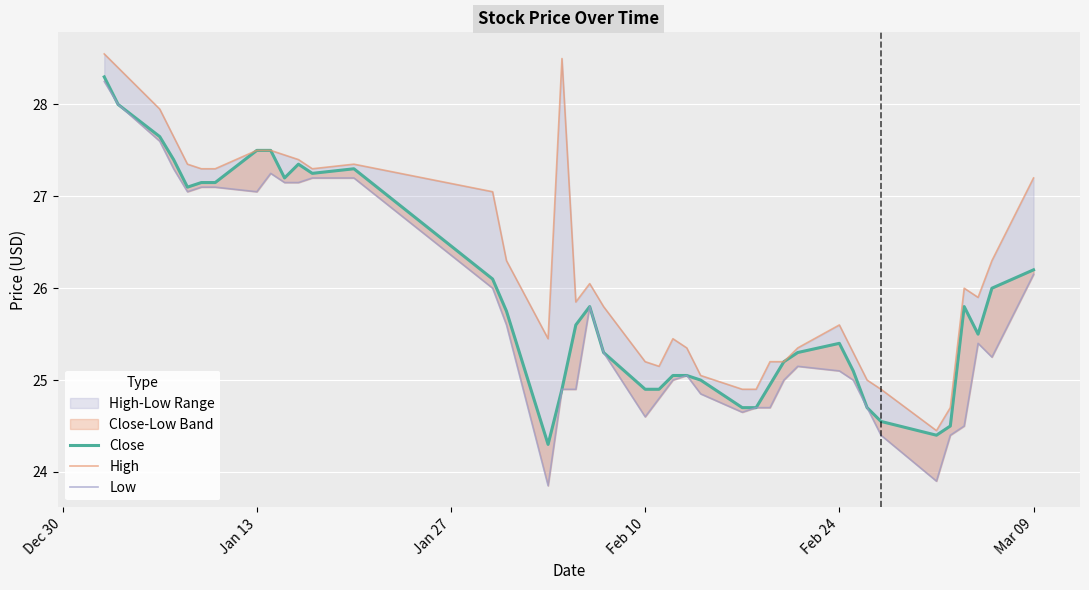

Reading left to right, transcribe all the data shown in this chart.

Close: 28.3	28.0	27.6	27.4	27.1	27.1	27.1	27.5	27.5	27.2	27.4	27.2	27.3	26.1	25.8	24.3	24.9	25.6	25.8	25.3	24.9	24.9	25.0	25.0	25.0	24.7	24.7	25.0	25.2	25.3	25.4	25.1	24.7	24.5	24.4	24.5	25.8	25.5	26.0	26.2
High: 28.5	28.4	28.0	27.6	27.4	27.3	27.3	27.5	27.5	27.5	27.4	27.3	27.4	27.0	26.3	25.5	28.5	25.9	26.0	25.8	25.2	25.1	25.5	25.4	25.0	24.9	24.9	25.2	25.2	25.4	25.6	25.3	25.0	24.9	24.5	24.7	26.0	25.9	26.3	27.2
Low: 28.2	28.0	27.6	27.3	27.0	27.1	27.1	27.0	27.2	27.1	27.1	27.2	27.2	26.0	25.6	23.9	24.9	24.9	25.8	25.3	24.6	24.8	25.0	25.0	24.9	24.6	24.7	24.7	25.0	25.1	25.1	25.0	24.7	24.4	23.9	24.4	24.5	25.4	25.2	26.1